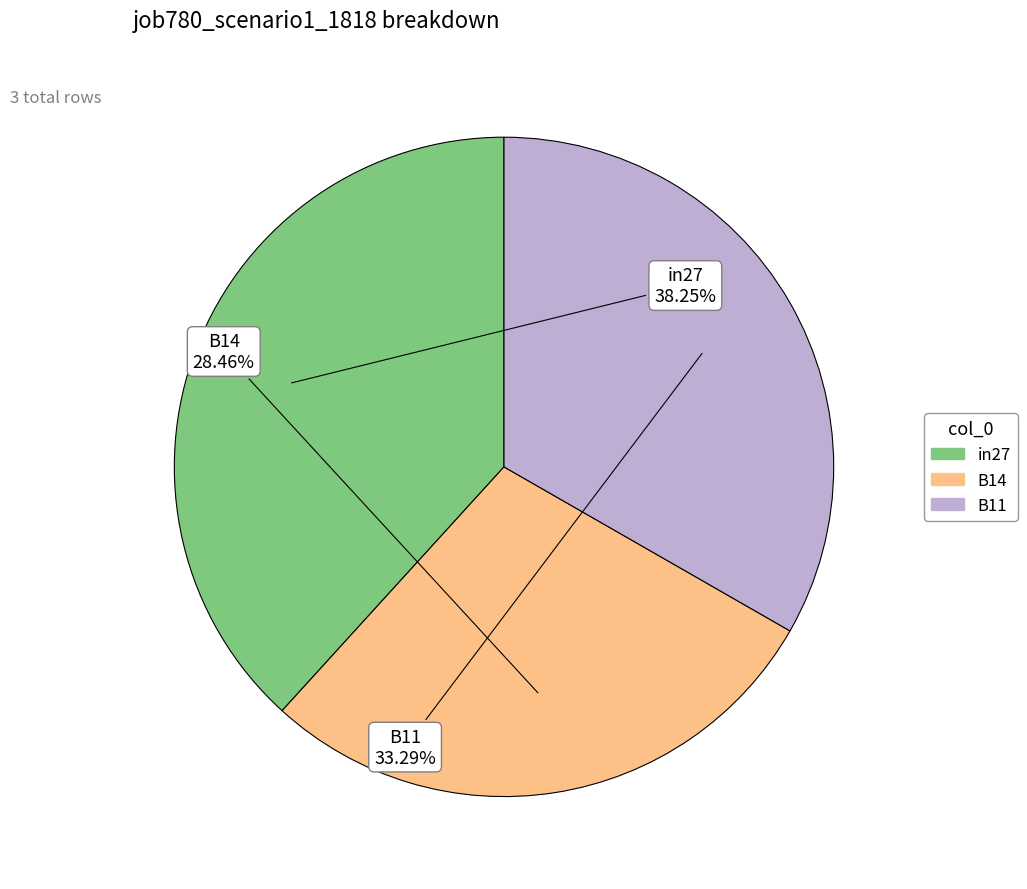

How much of the chart is everything except B14?

71.5%